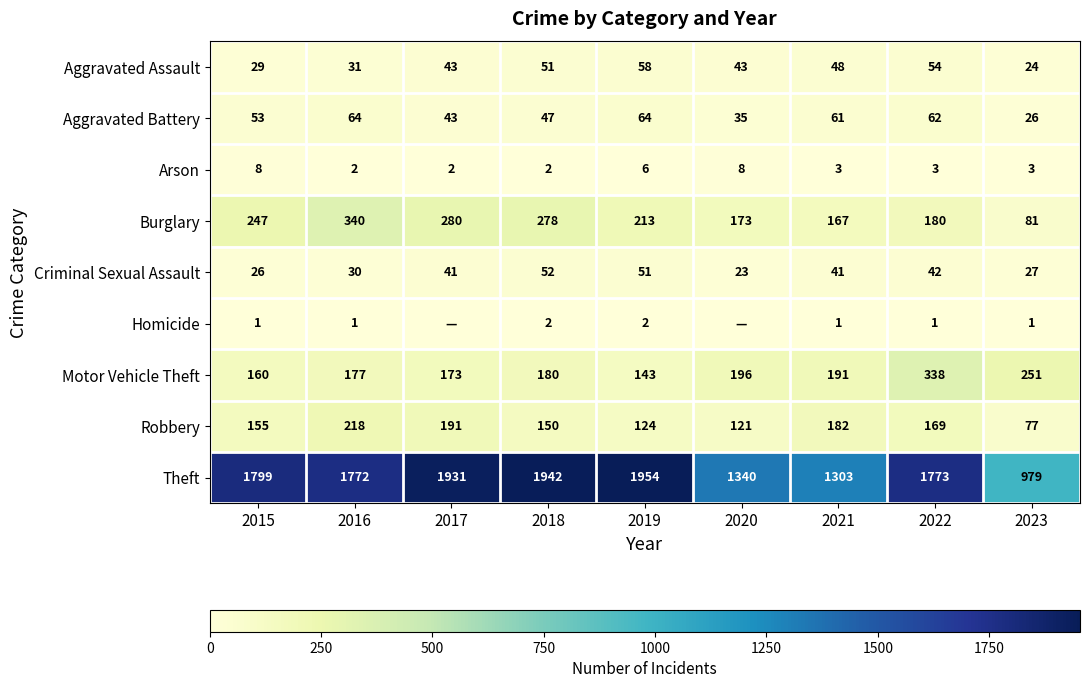

The value of Homicide at 2018 is 1. True or false?

False